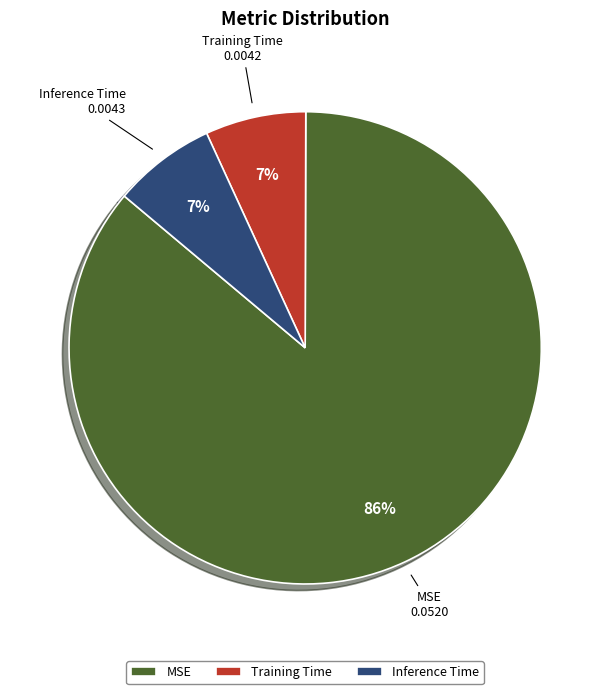

What percentage is the Inference Time slice, to the nearest percent?

7%